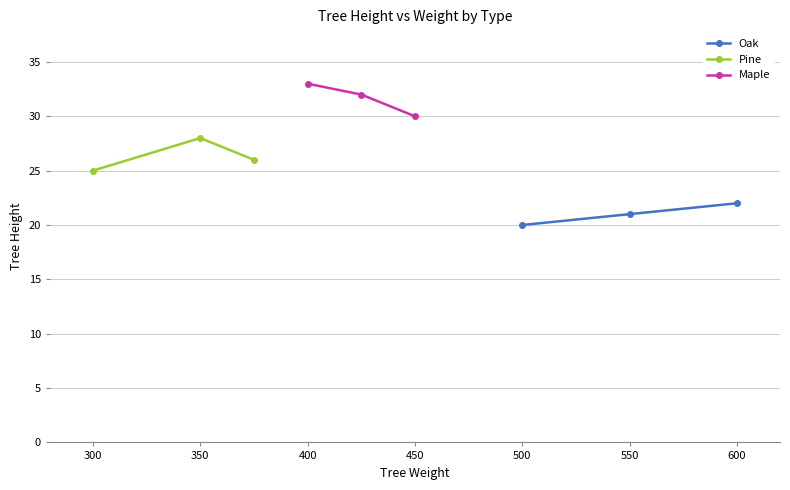

How many values in the Oak series exceed 21?

1